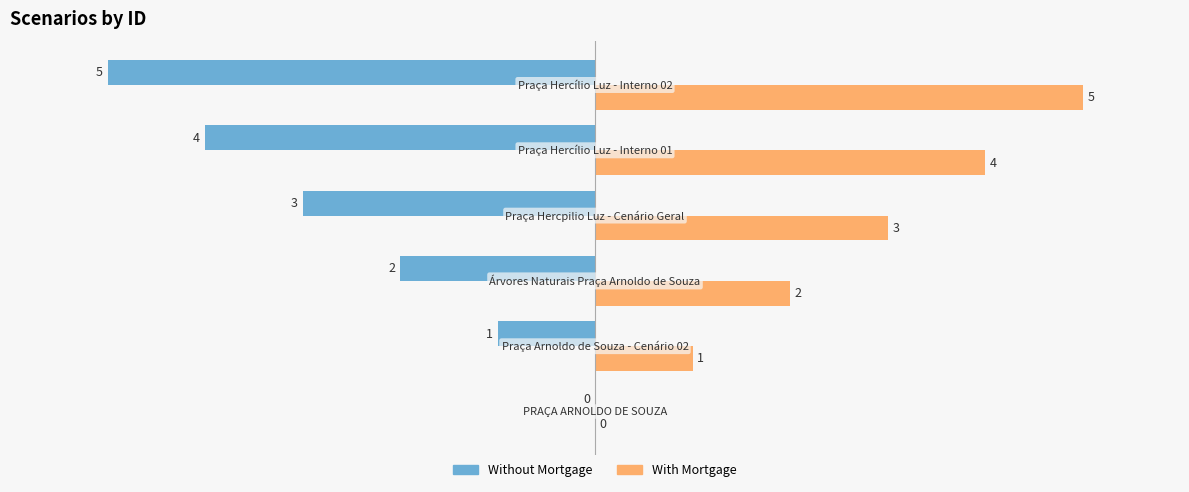

How many distinct data groups are displayed?

2